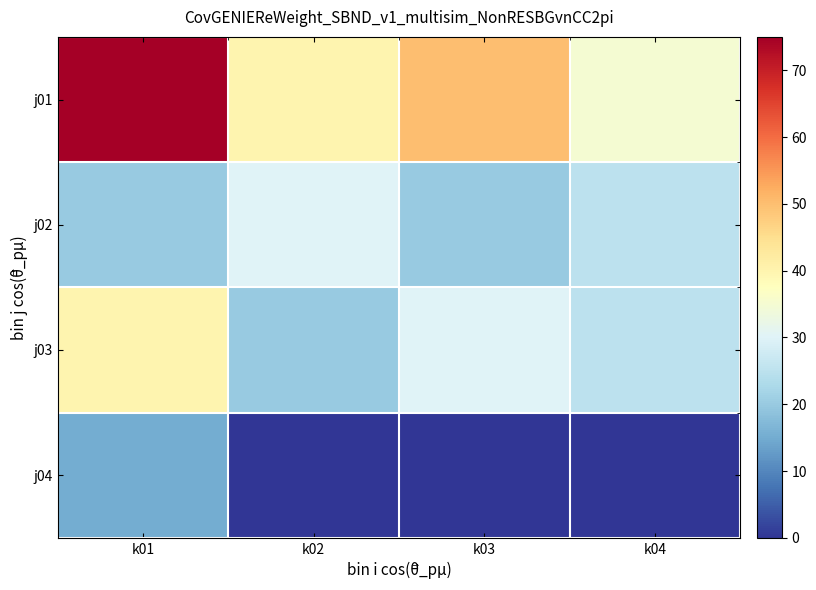

How many distinct data groups are displayed?

4